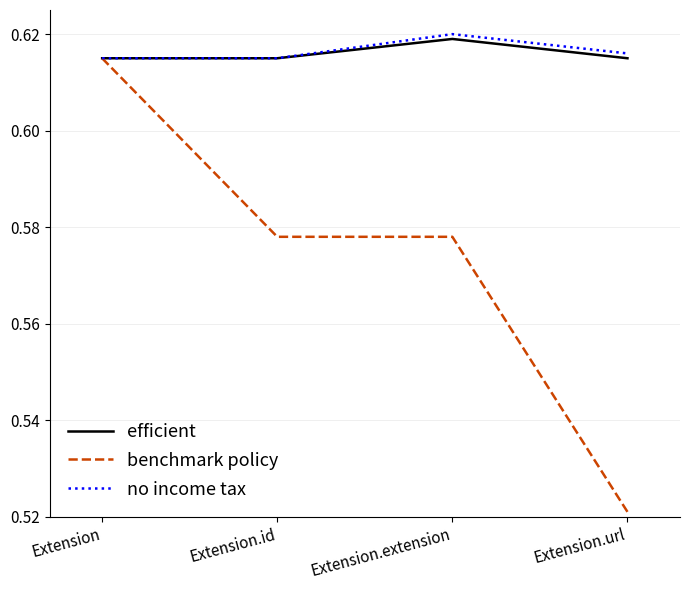

What position from the right is Extension.url?

1